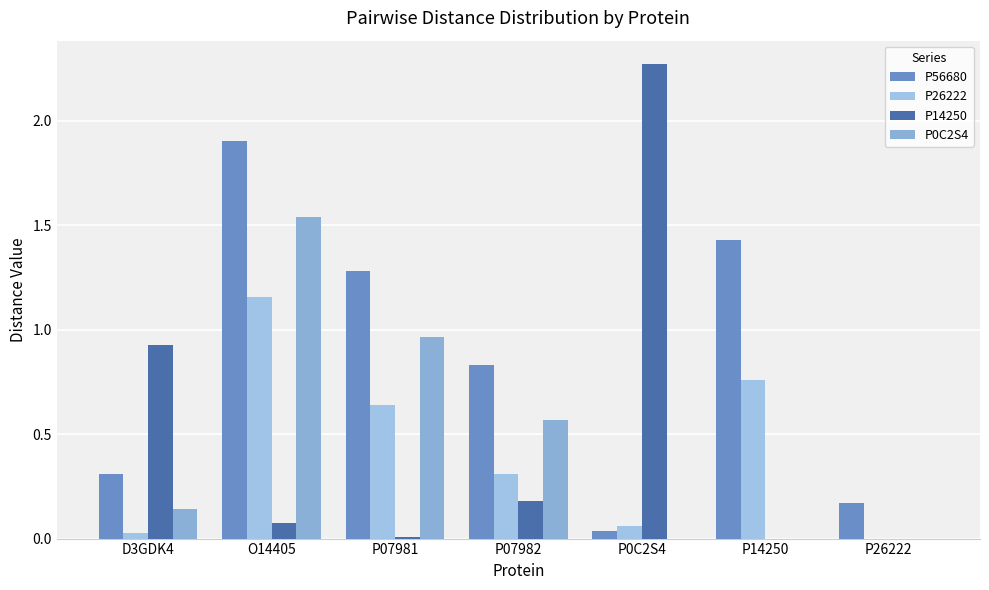

What is the value of the P56680 bar at the 6th from the left?

1.4